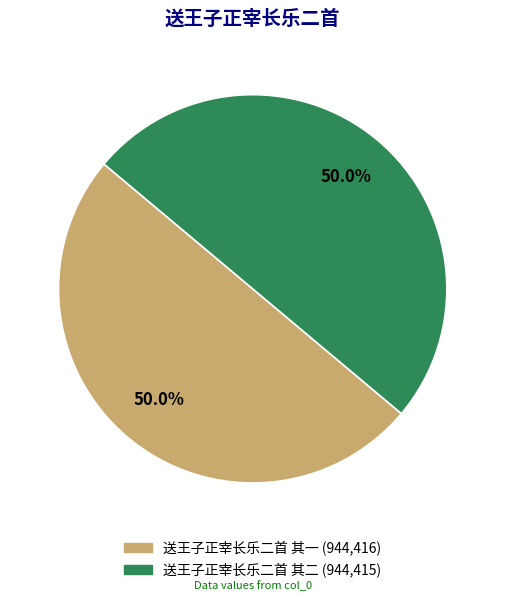

Count the number of slices in the pie.

2